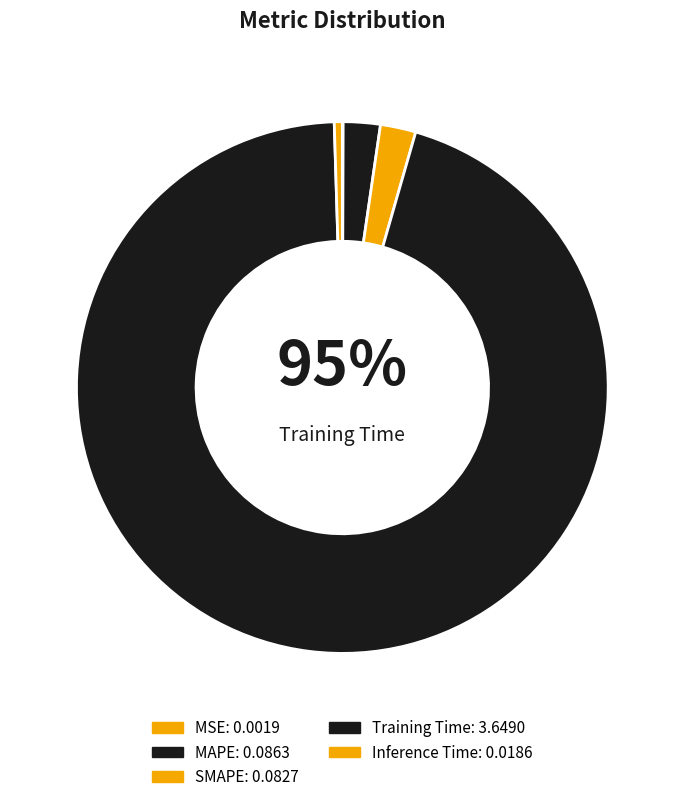

How many segments does this pie chart have?

5